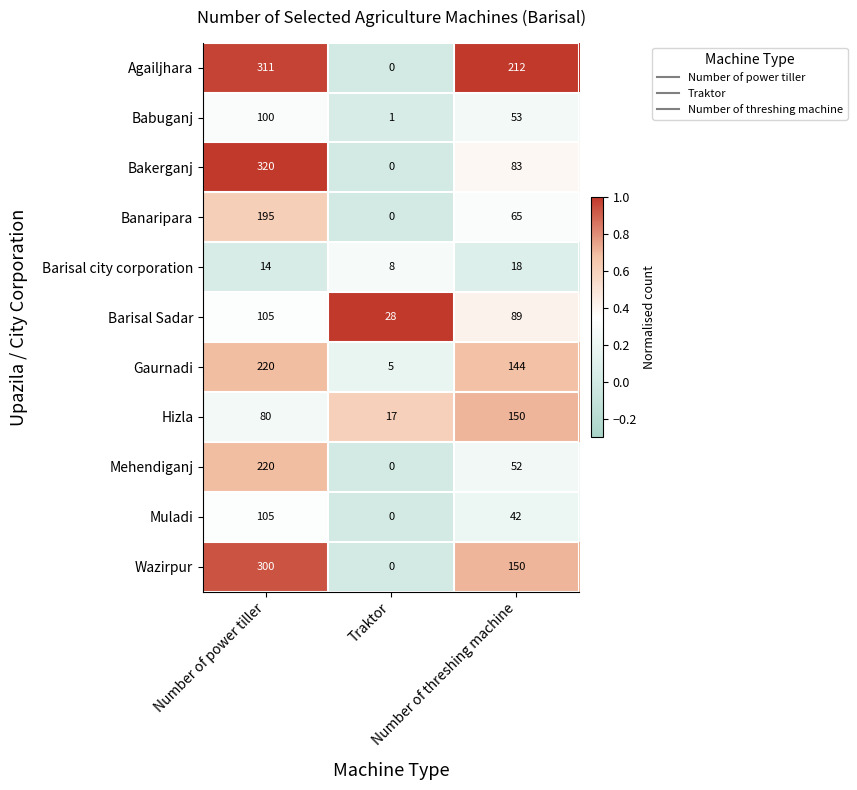

Count the Mehendiganj values in the range 0 to 220.

3